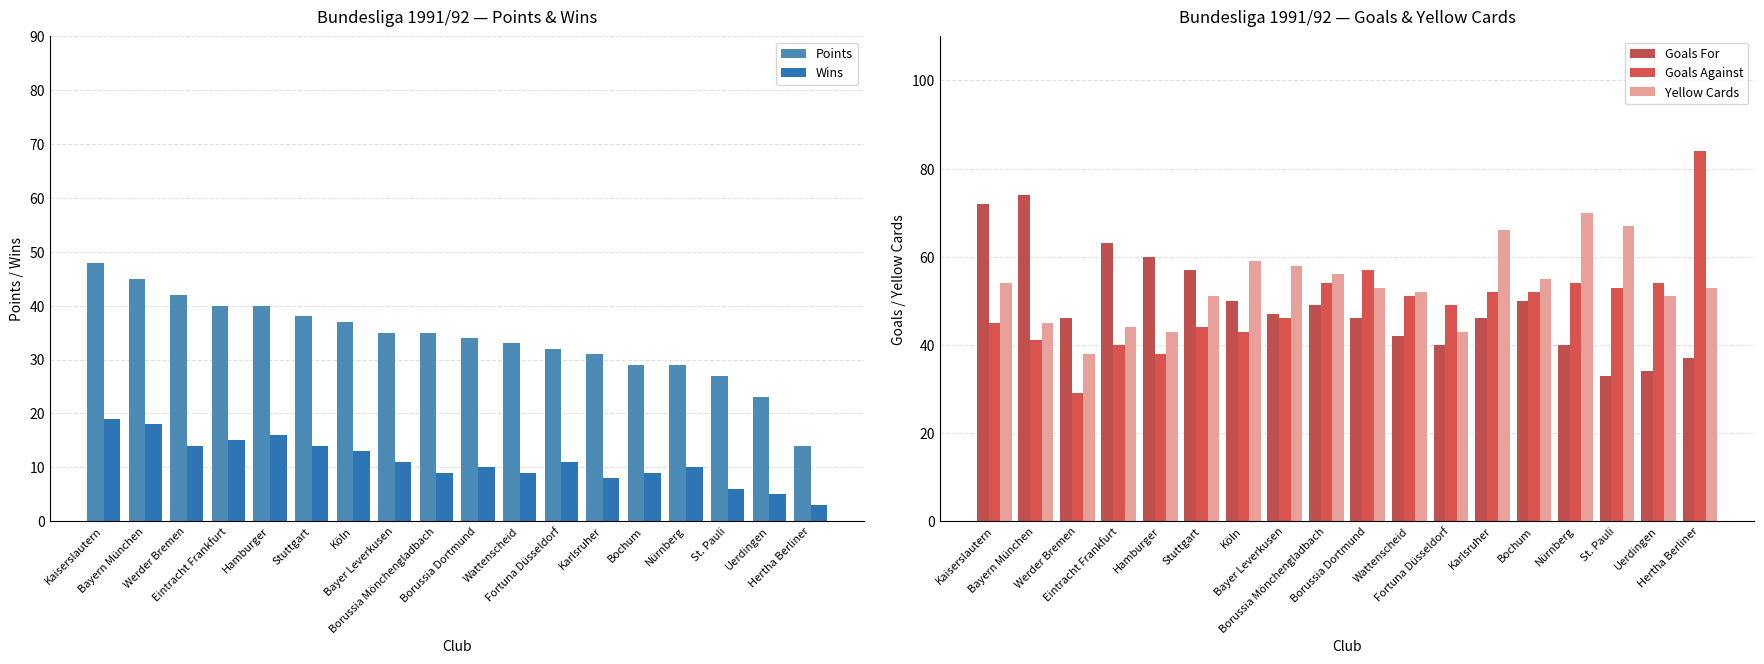

What is the label of the 6th bar from the left?

Stuttgart